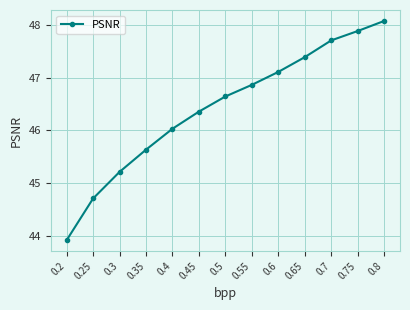

What is the maximum value shown in the chart?

48.1